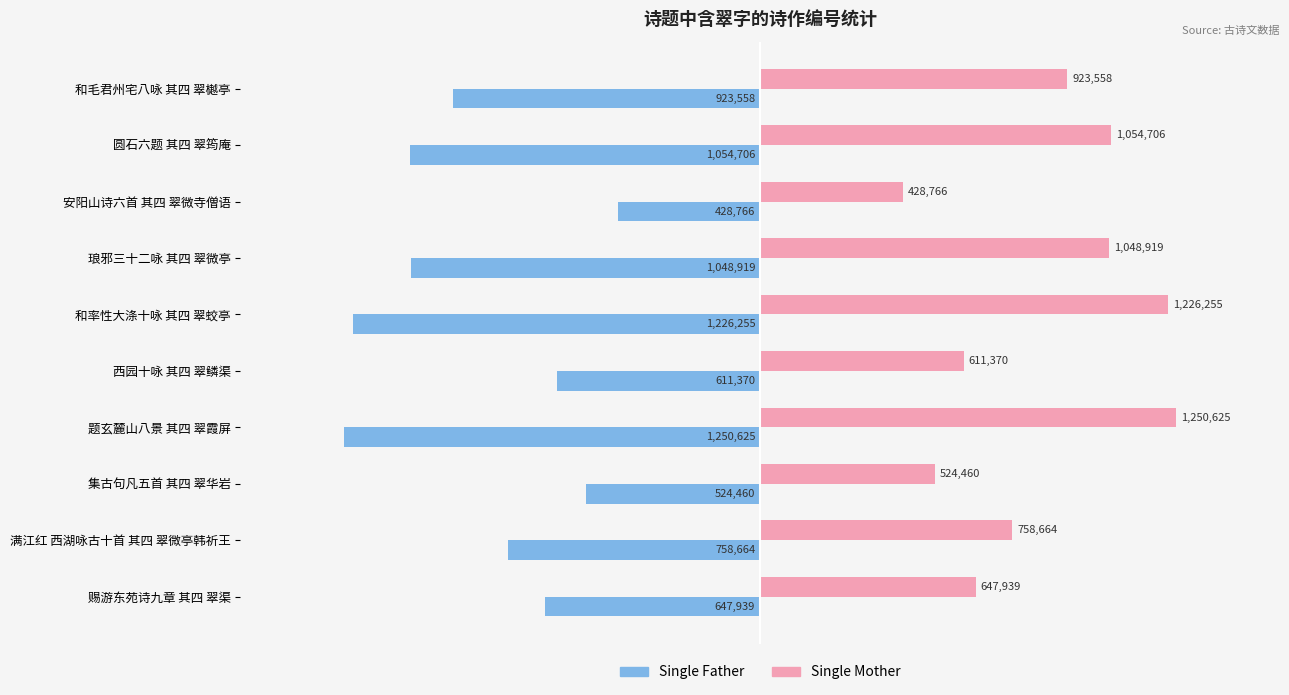

What are all the series names shown in the legend?

Single Father, Single Mother